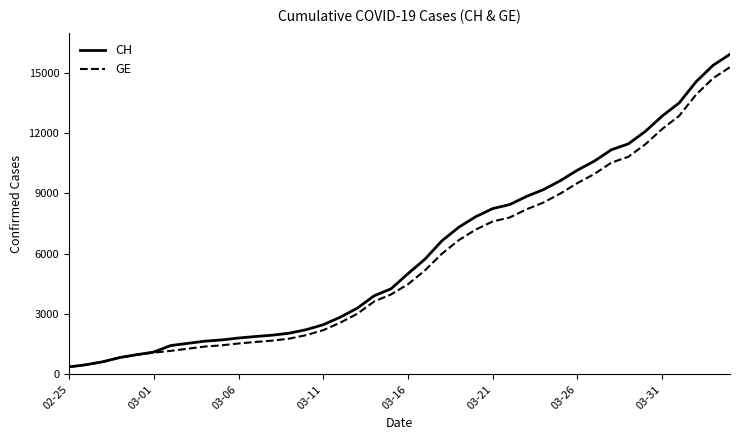

Which series has the largest range (max minus min)?

CH